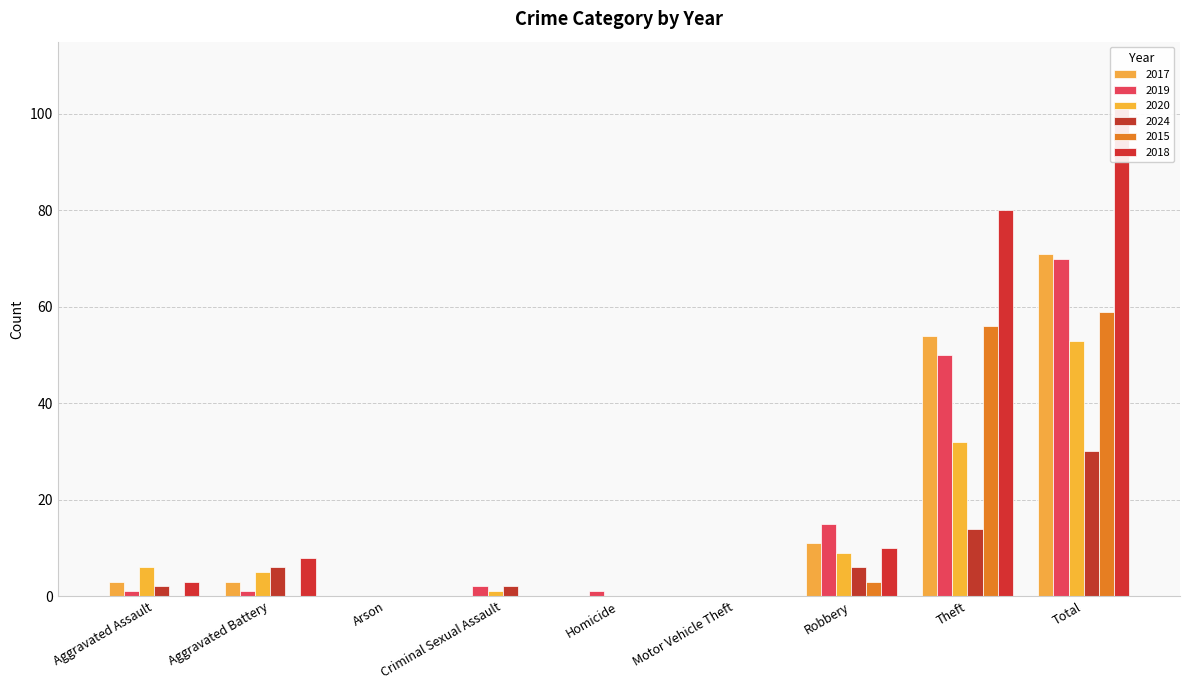

How many groups of bars are there?

9